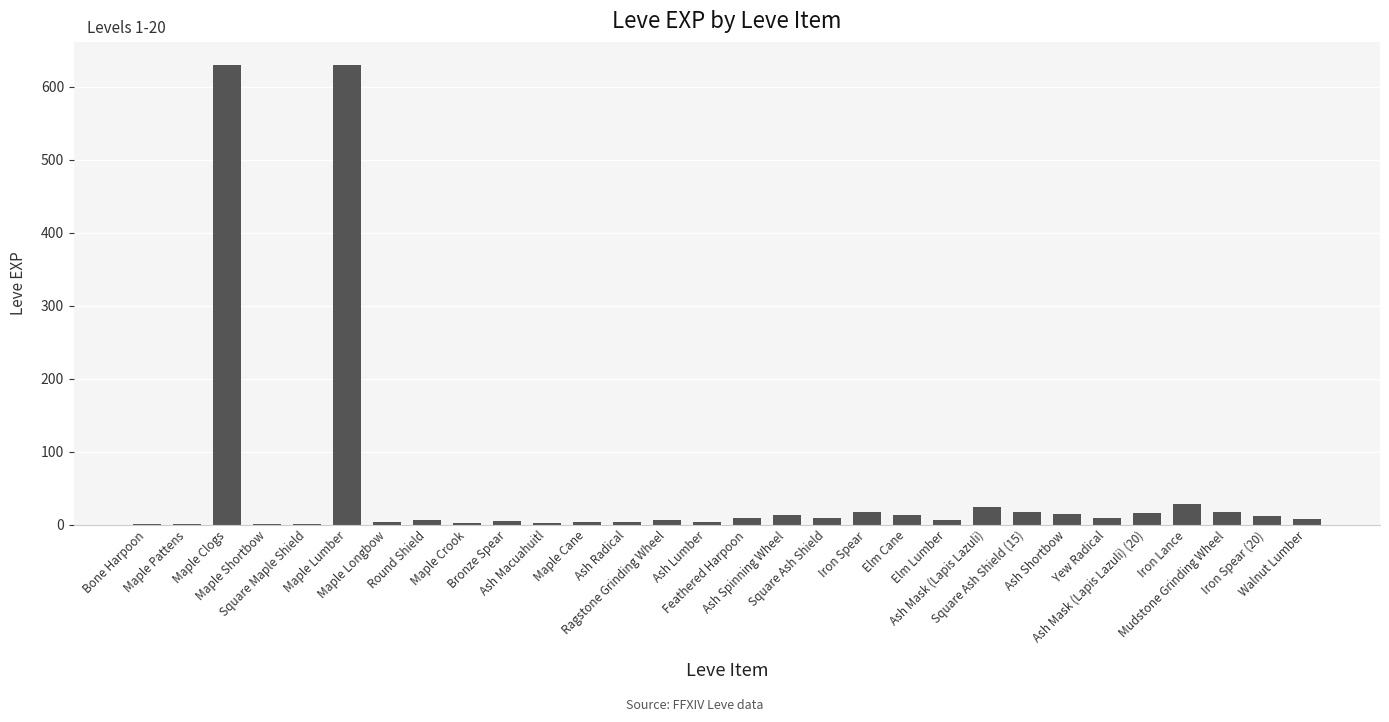

What is the sum of all values?

1515